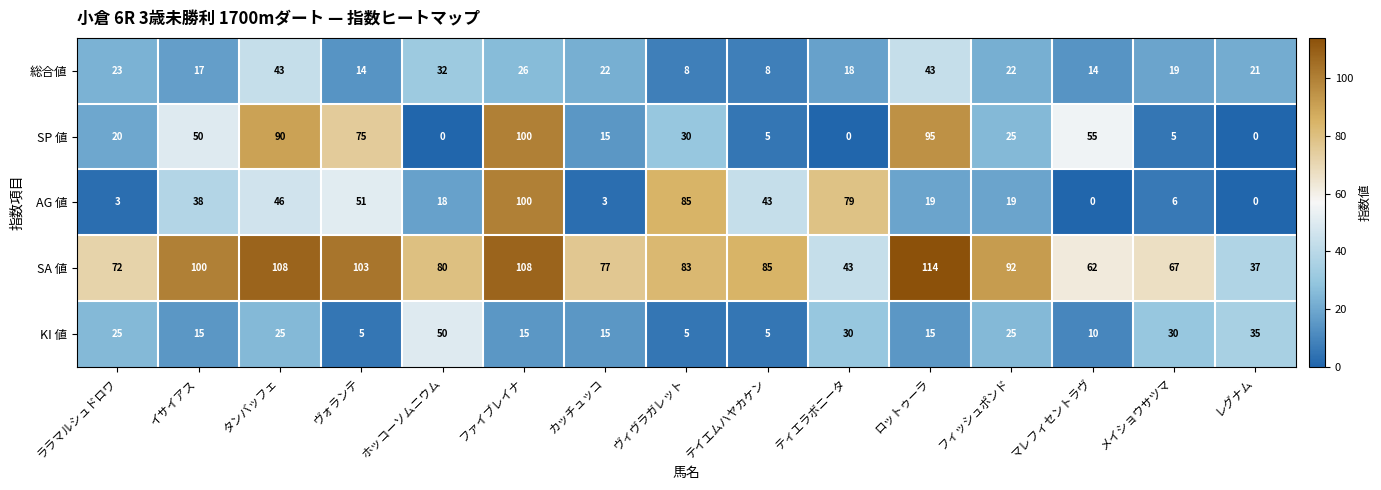

Where is SA 値 nearest to the value 75?

カッチュッコ